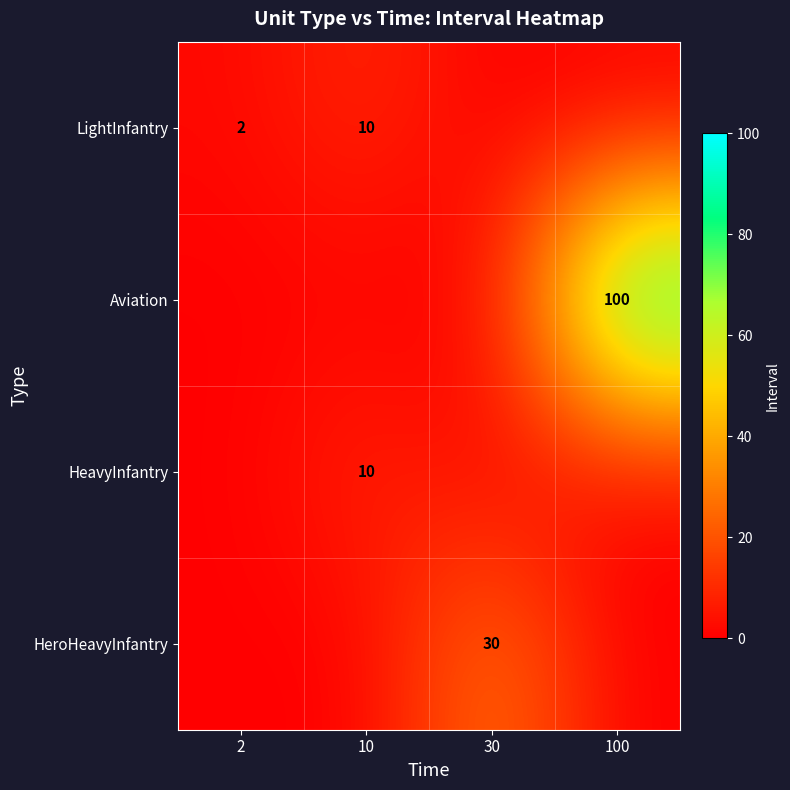

True or false: LightInfantry has a value of 0 at 2.

False